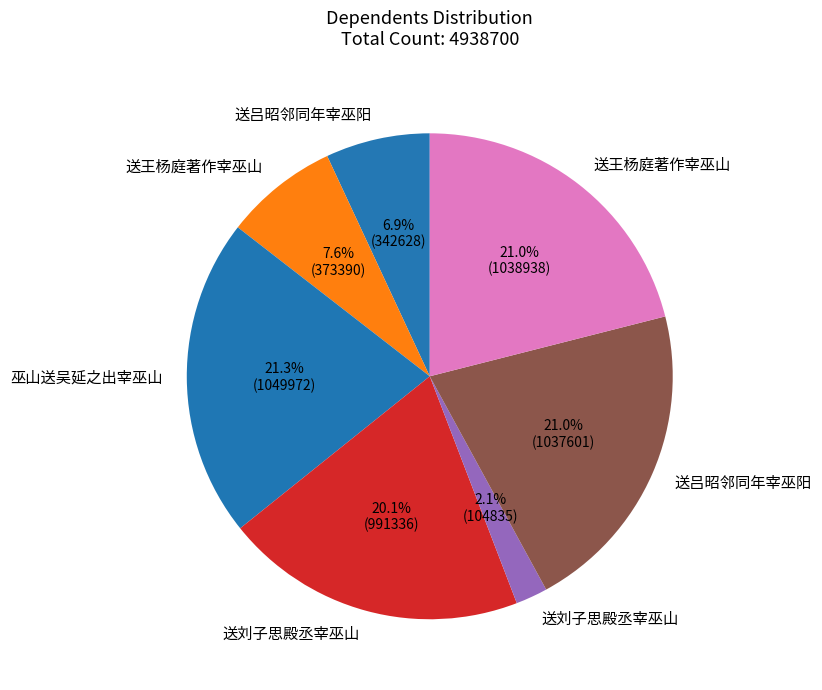

What is the smallest slice in the pie chart?

送刘子思殿丞宰巫山